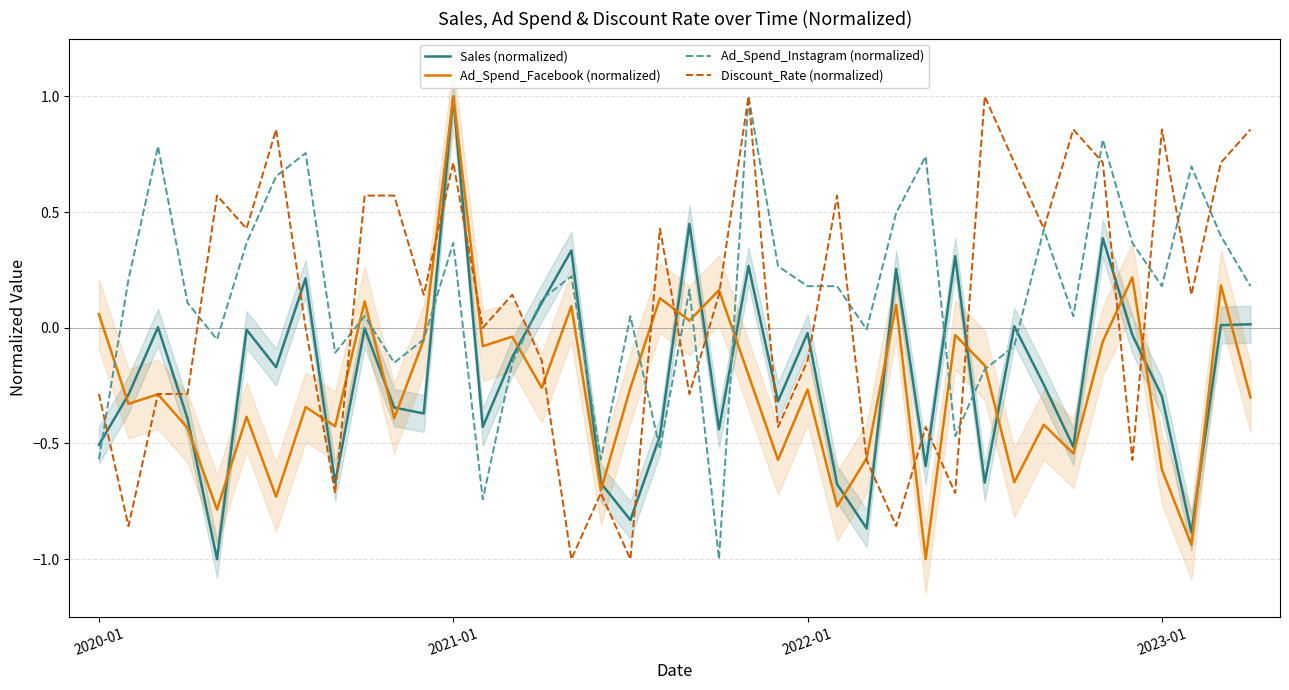

What is the difference between the maximum and minimum values in the Ad_Spend_Facebook (normalized) series?

2.0